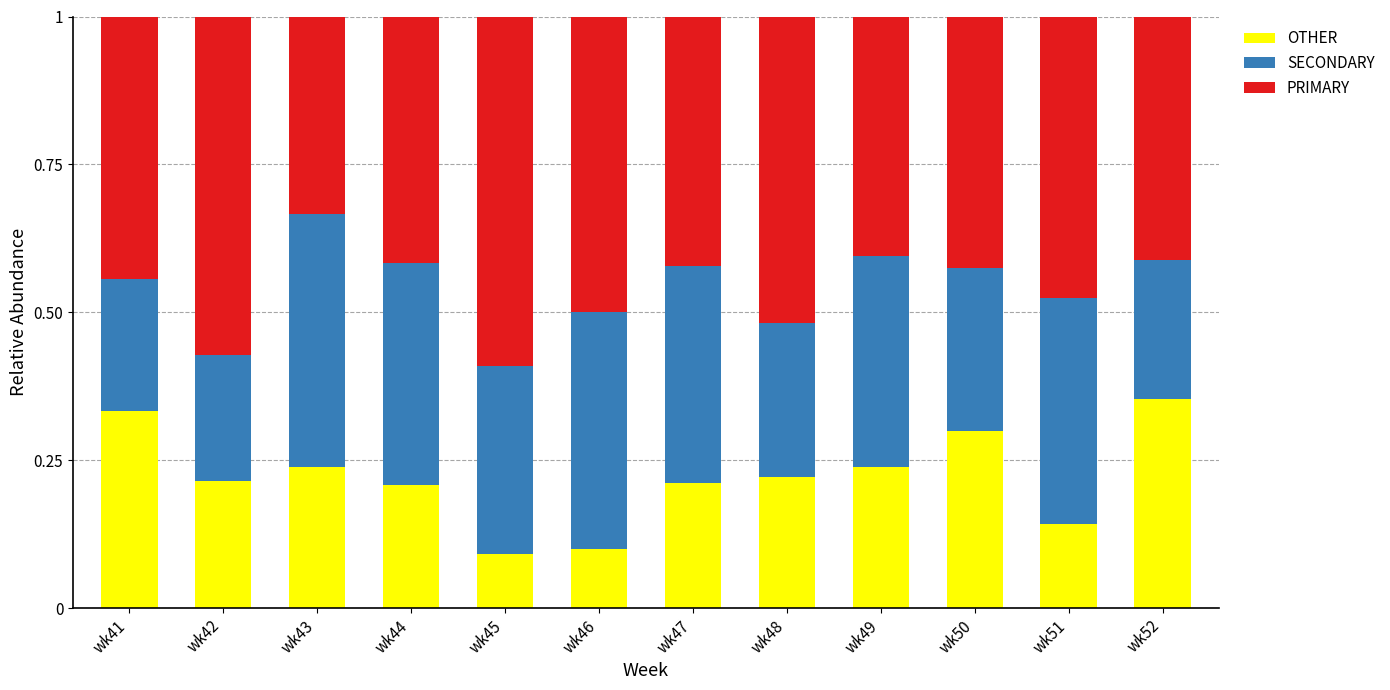

Is it true that OTHER equals 0.5 at wk50?

False